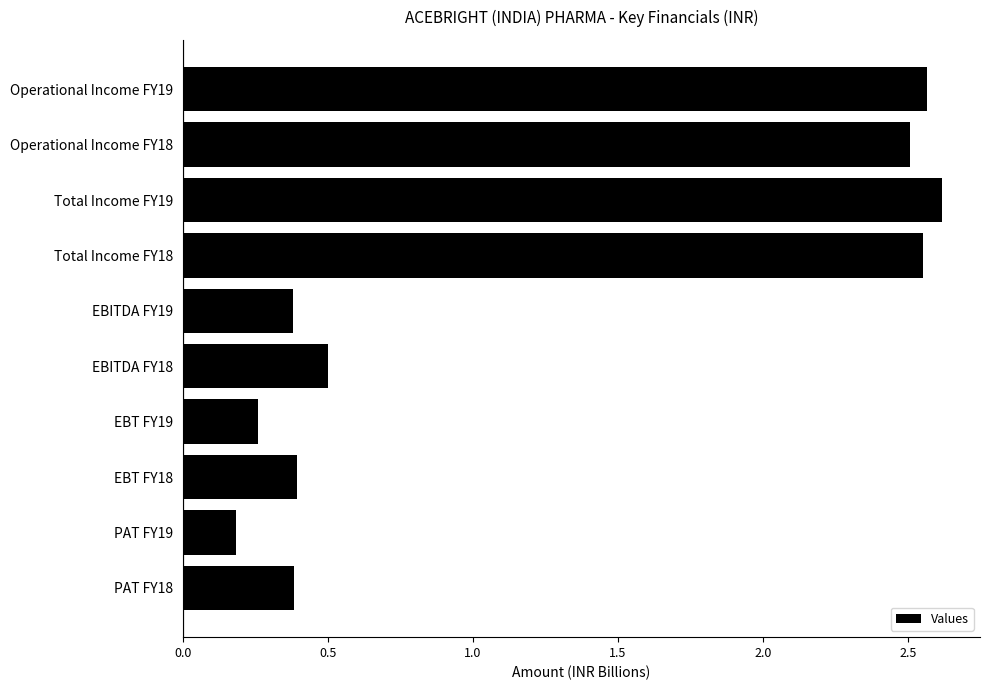

What is the sum of all values?

12.3